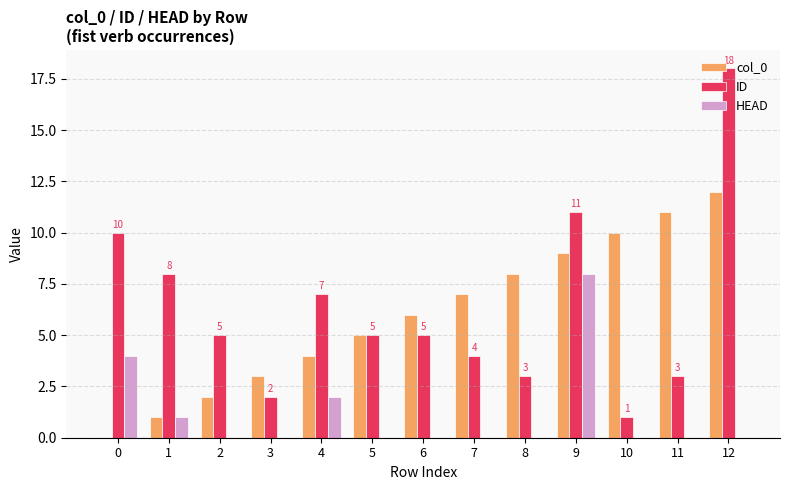

Between 3 and 8, which series saw the biggest shift?

col_0